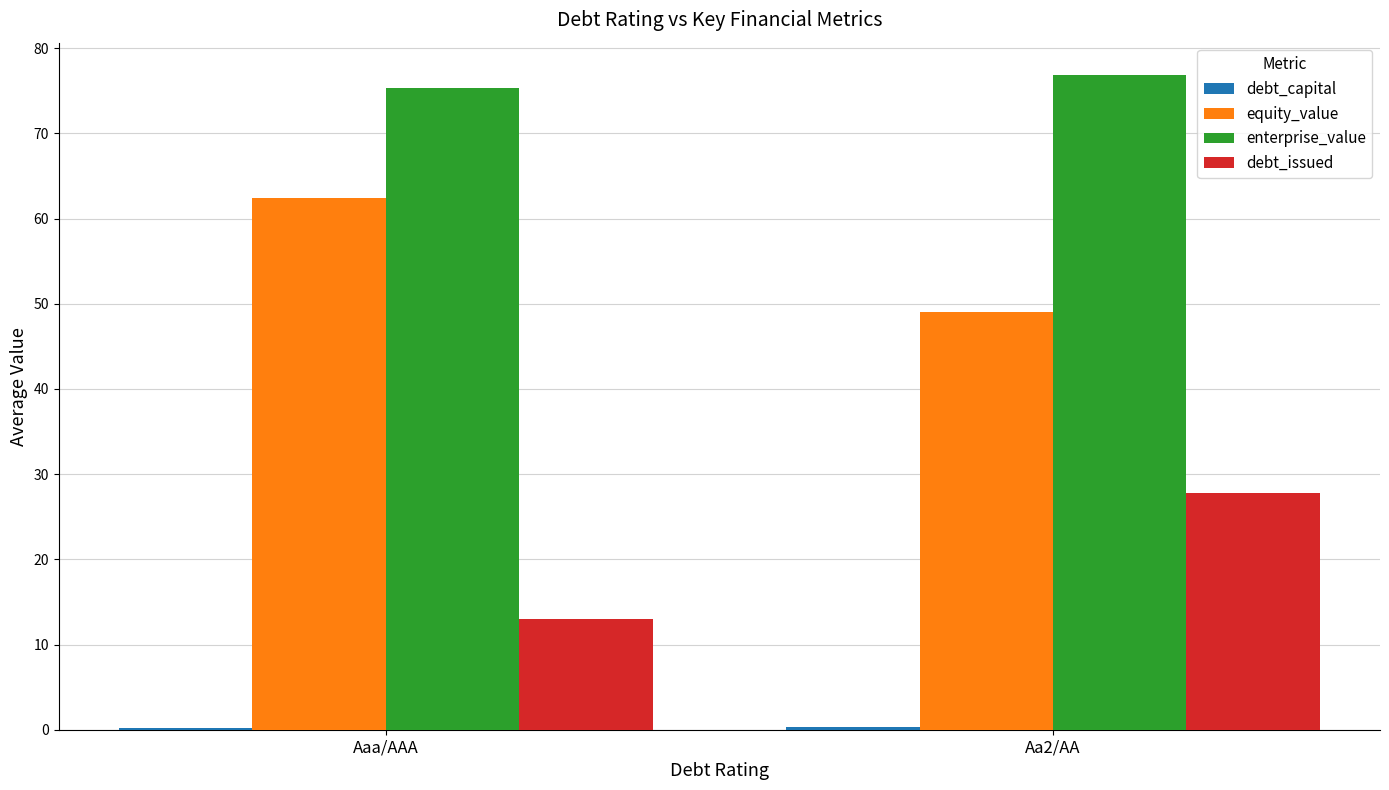

Is it true that enterprise_value equals 75.4 at Aaa/AAA?

True